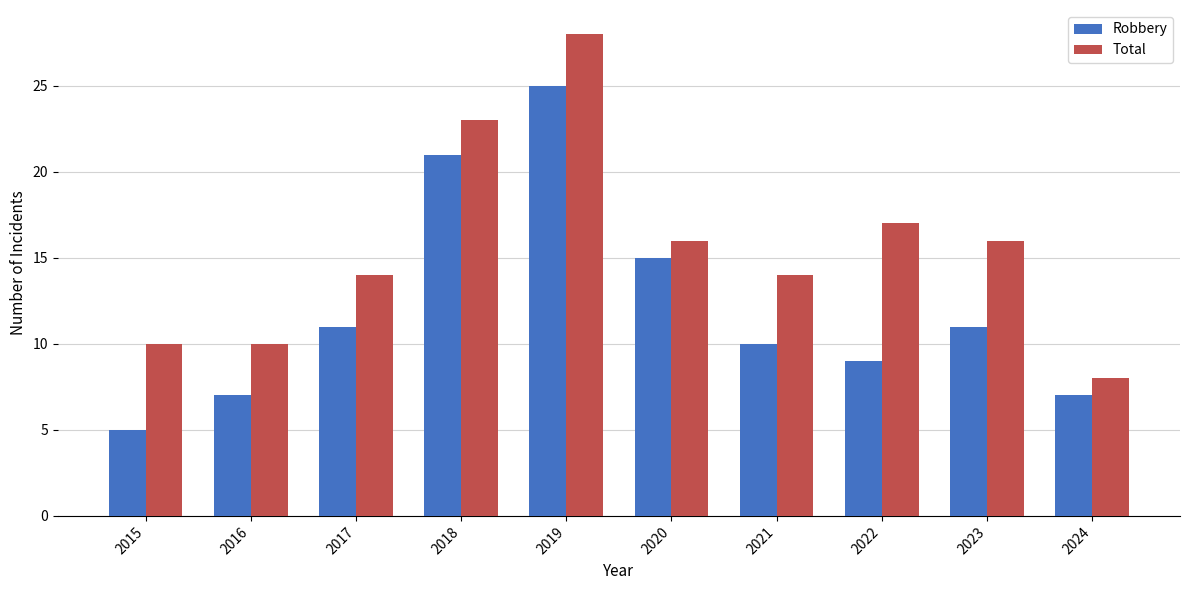

Reading left to right, transcribe all the data shown in this chart.

Robbery: 2015=5	2016=7	2017=11	2018=21	2019=25	2020=15	2021=10	2022=9	2023=11	2024=7
Total: 2015=10	2016=10	2017=14	2018=23	2019=28	2020=16	2021=14	2022=17	2023=16	2024=8